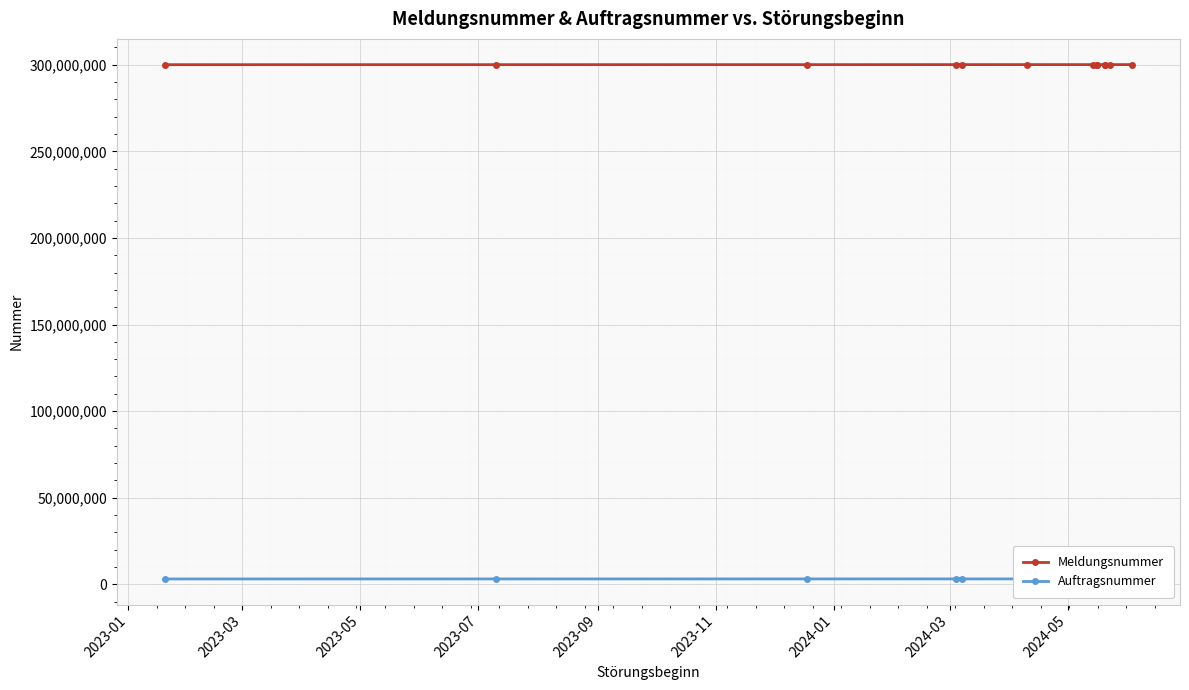

Rank the series by their average value, from lowest to highest.

Auftragsnummer, Meldungsnummer